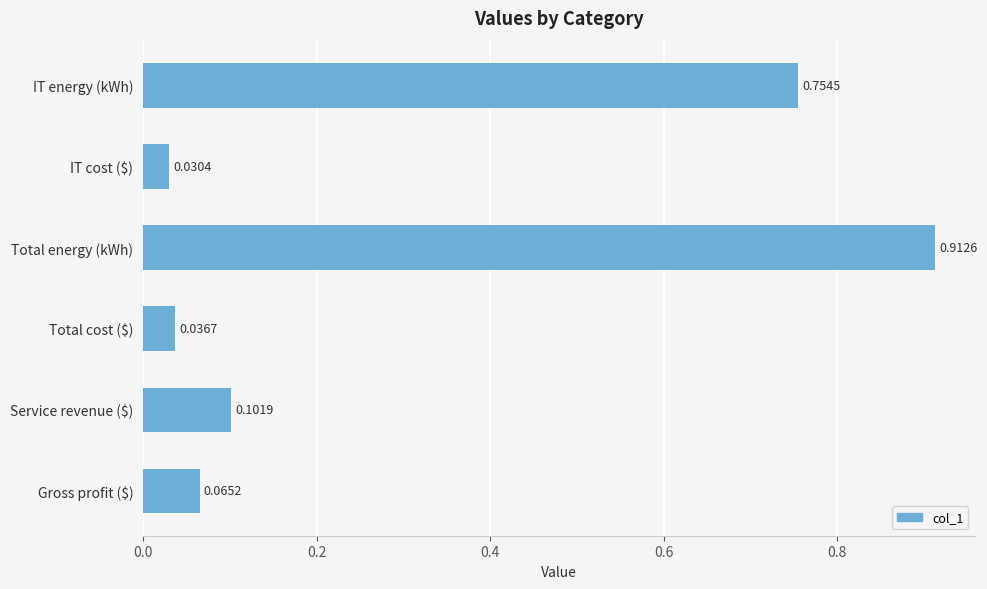

What is the label of the 2nd bar from the top?

IT cost ($)